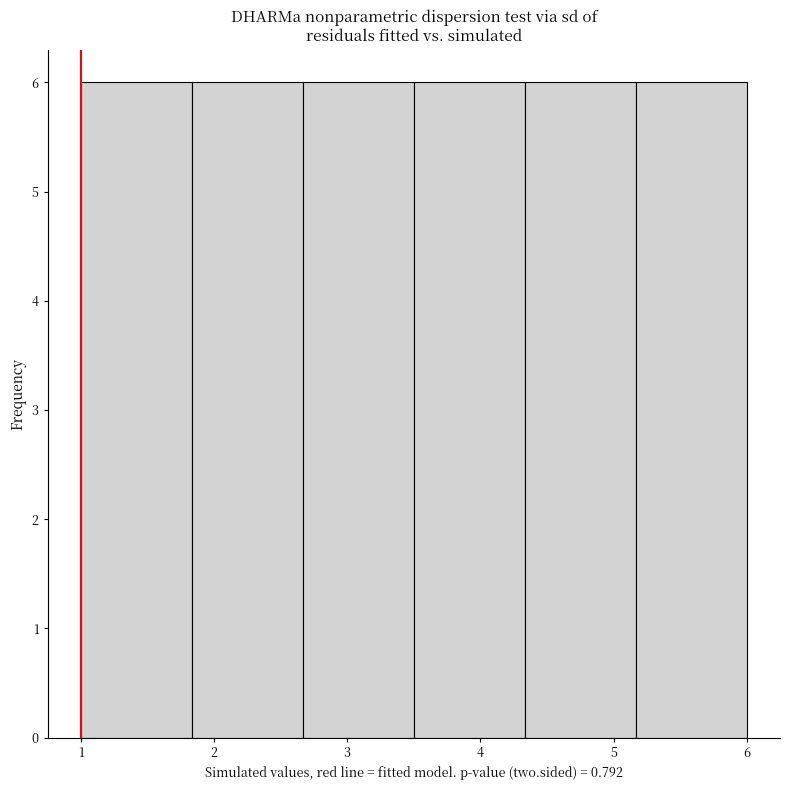

Reading left to right, transcribe this chart: for each bar, give the range it covers on the x-axis and its height. Neither the bar edges nor the heights are printed on the chart, so give them approximately, as read against the axes.

1.0 to 1.8: 6
1.8 to 2.7: 6
2.7 to 3.5: 6
3.5 to 4.3: 6
4.3 to 5.2: 6
5.2 to 6.0: 6